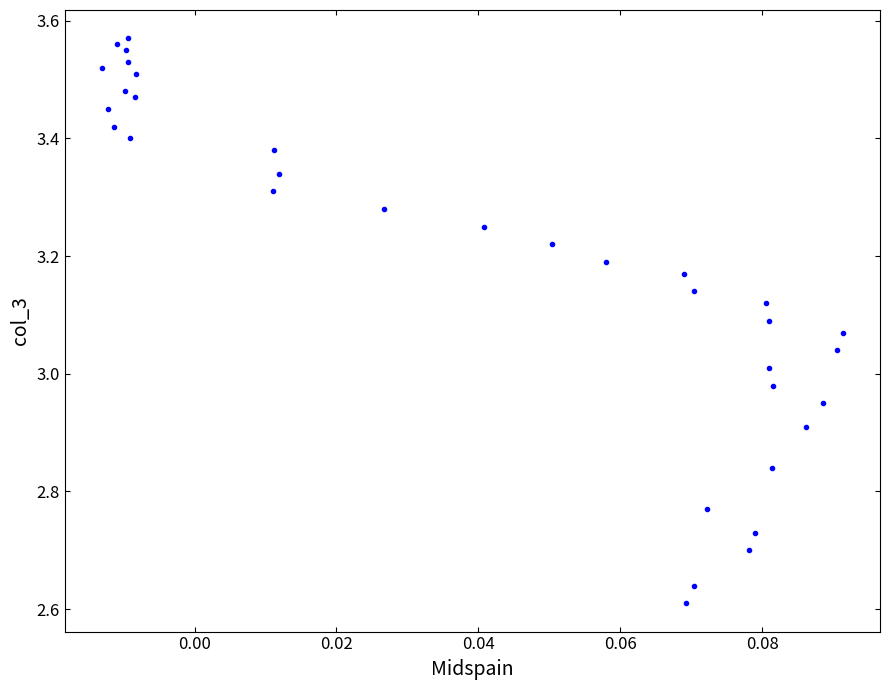

What is the range of Y values (max minus min)?

1.0